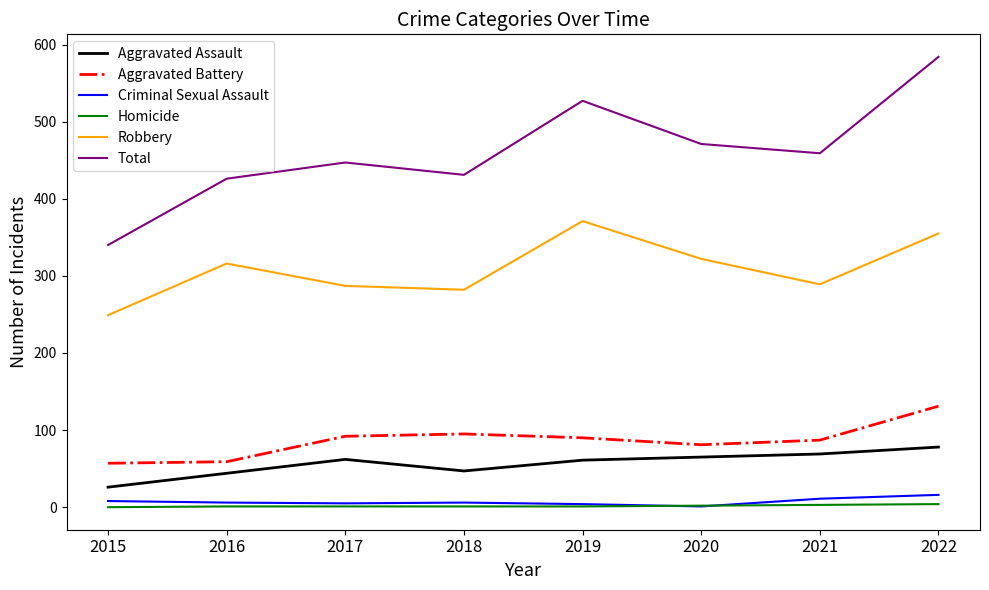

True or false: Robbery and Total cross at least once.

False